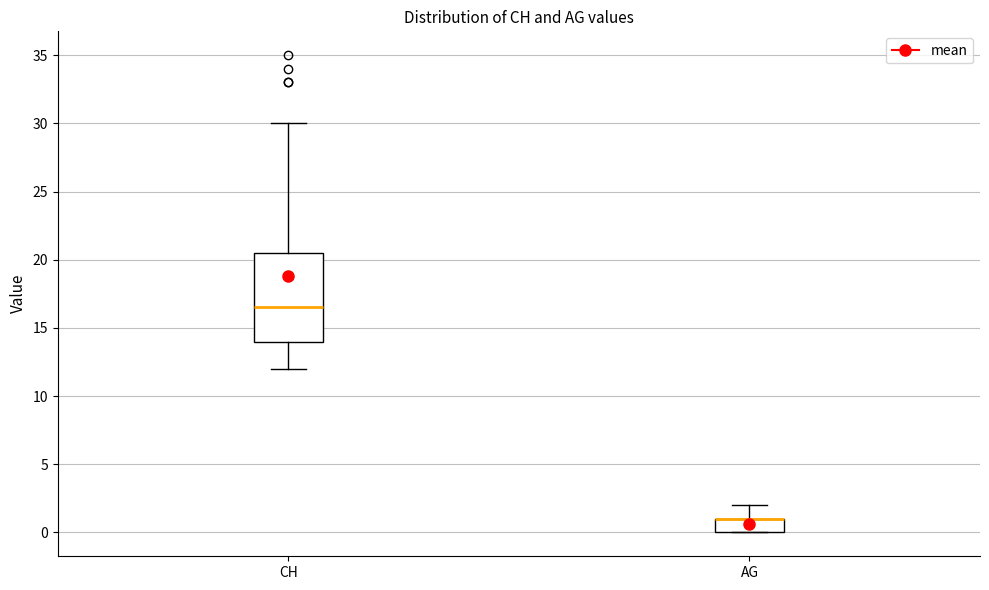

Reading left to right, read every box against the y-axis: the position of its median line, the range the box covers, and the ends of its whiskers. The values are not printed on the chart, so give them approximately, as read against the axis.

CH: median 16.5, box 14.0 to 20.5, whiskers 12.0 to 30.0
AG: median 1.0 (drawn on the box's upper edge), box 0.0 to 1.0, whiskers 0.0 to 2.0